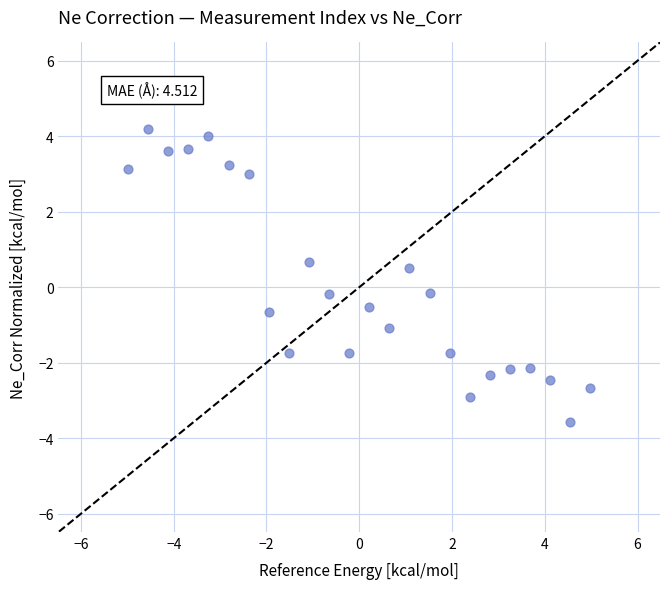

What is the range of Y values (max minus min)?

7.8